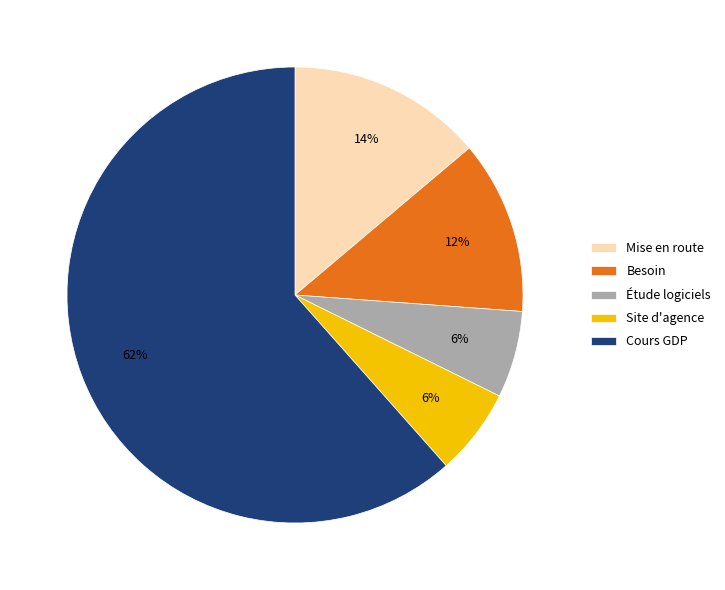

To the nearest percent, what is the difference between the Étude logiciels and Besoin slice percentages?

6%